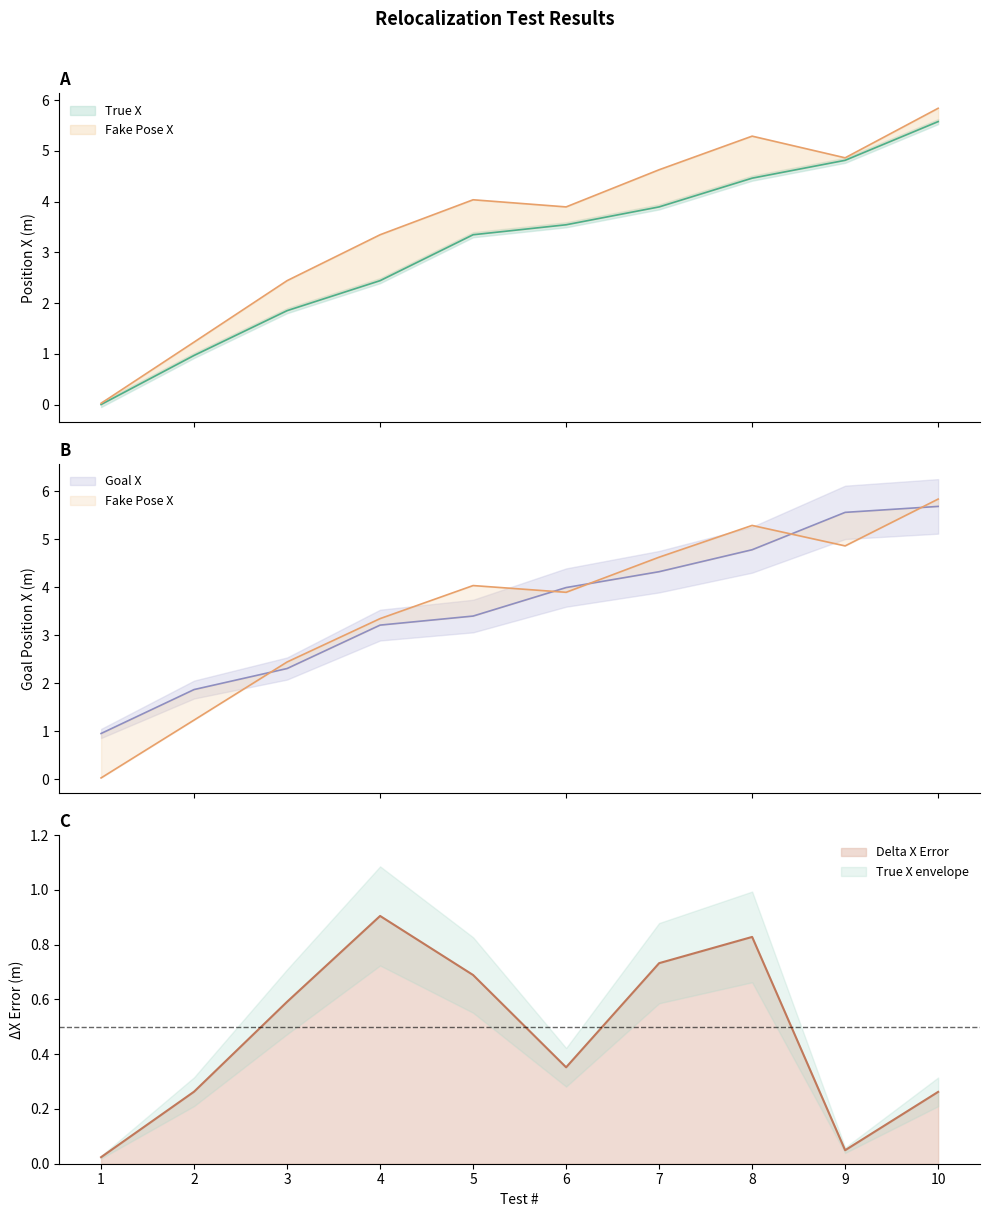

True or false: Goal X has more than 2 interior local peaks.

False